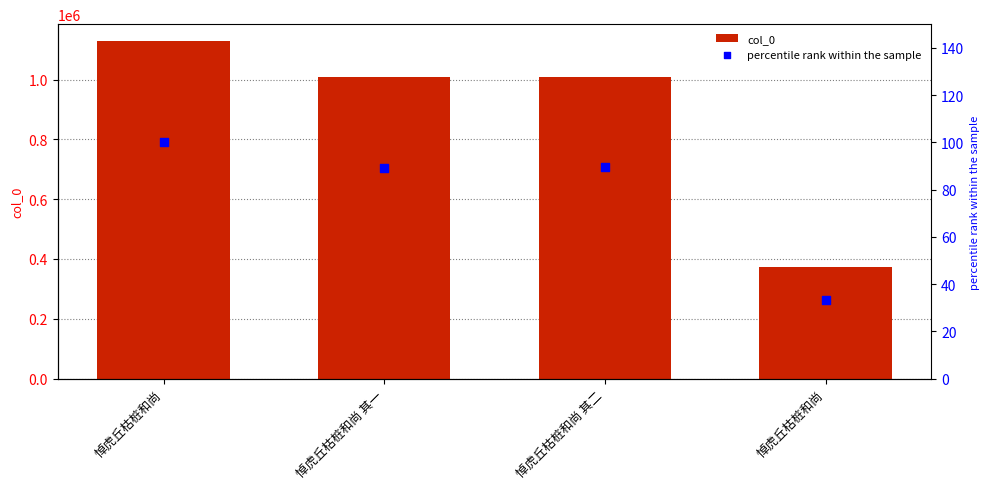

Which series reaches the maximum Y coordinate?

col_0